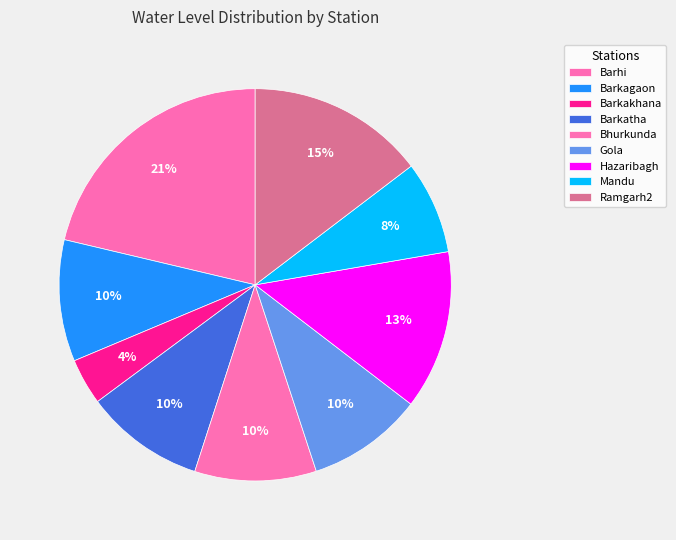

What is the ratio of the value at Gola to the value at Barkagaon?

1.0